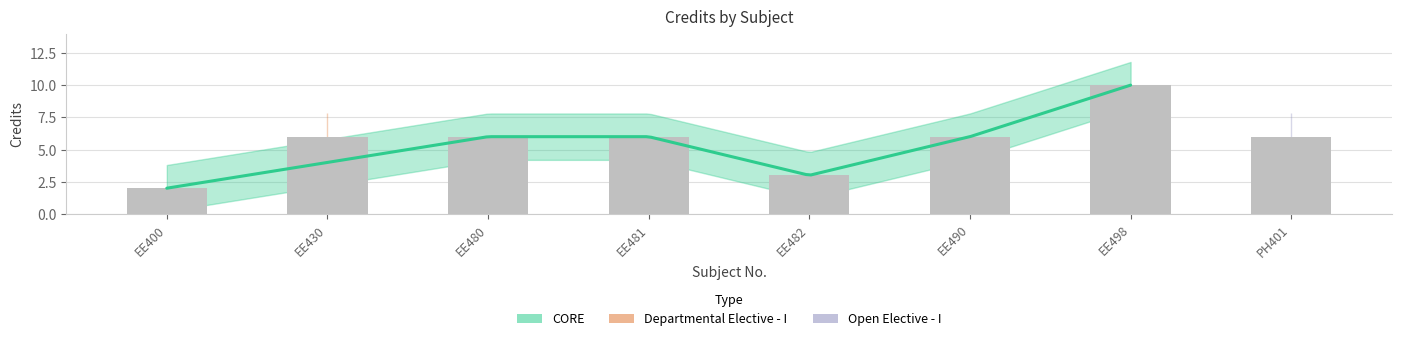

At which category does the chart reach its minimum across all series?

EE400